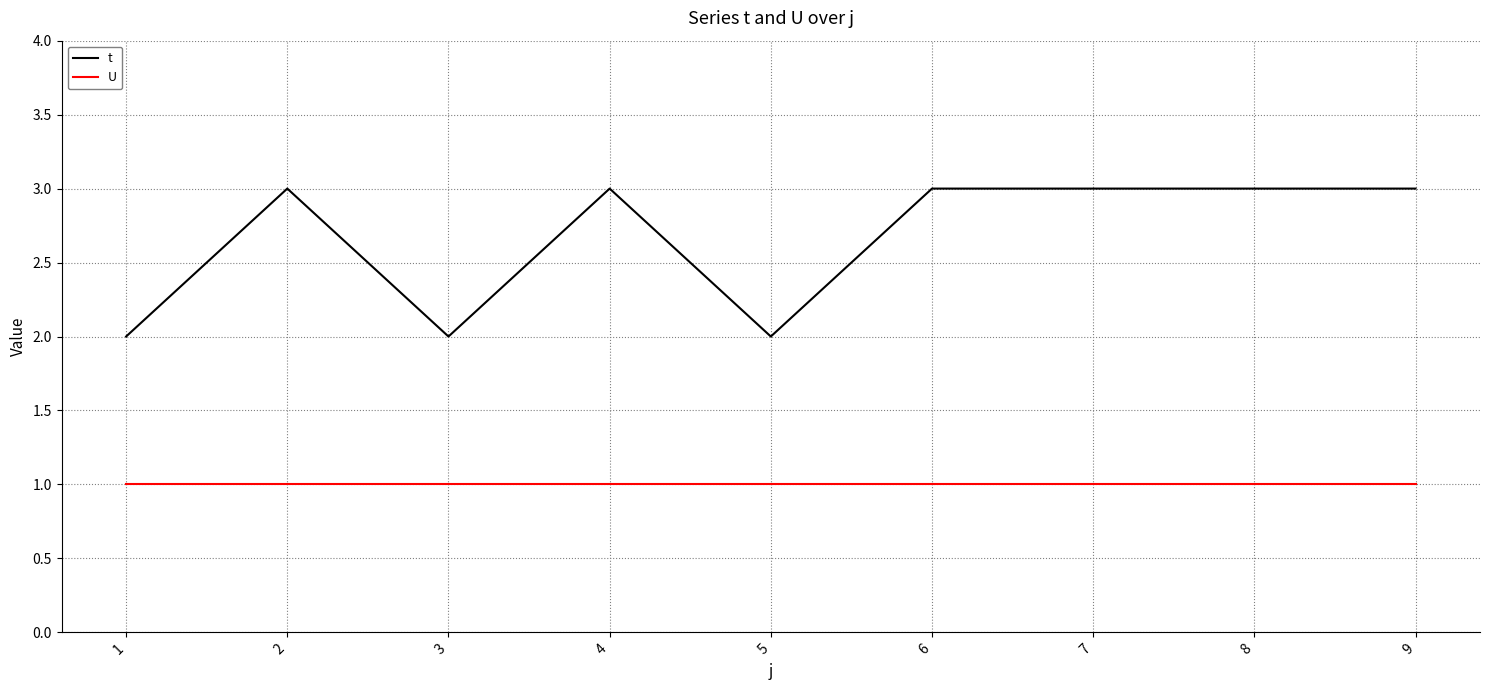

How many t values are between 2 and 3?

9